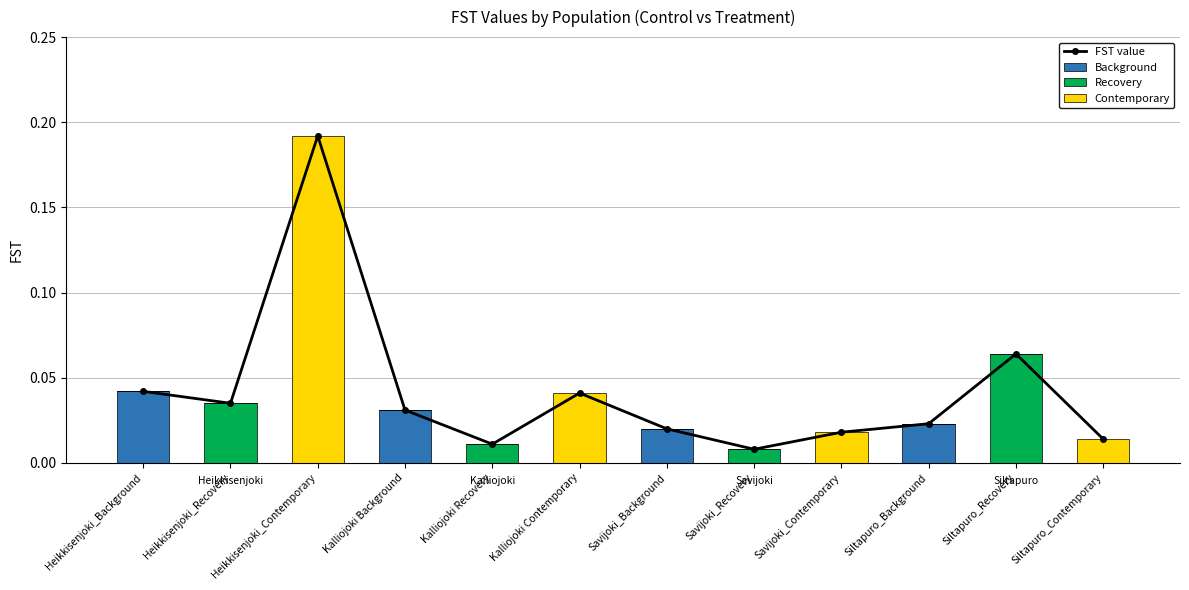

Reading left to right, transcribe all the data shown in this chart.

FST value: 0.0	0.0	0.2	0.0	0.0	0.0	0.0	0.0	0.0	0.0	0.1	0.0
Background: 0.0	0.0	0.0	0.0	0.0	0.0	0.0	0.0	0.0	0.0	0.0	0.0
Recovery: 0.0	0.0	0.0	0.0	0.0	0.0	0.0	0.0	0.0	0.0	0.1	0.0
Contemporary: 0.0	0.0	0.2	0.0	0.0	0.0	0.0	0.0	0.0	0.0	0.0	0.0